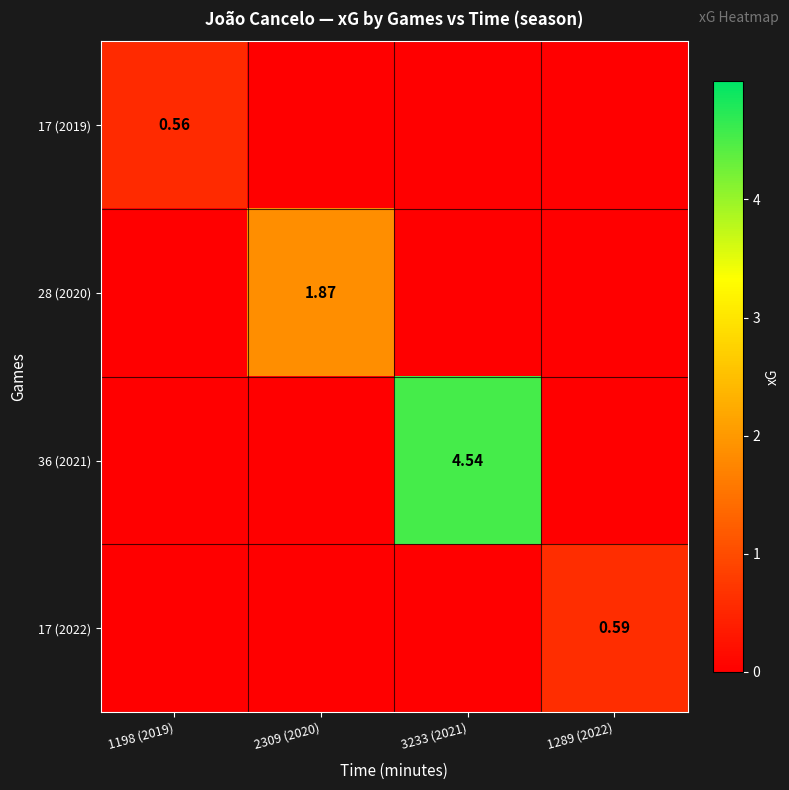

What is the total value across all series at 3233 (2021)?

4.5